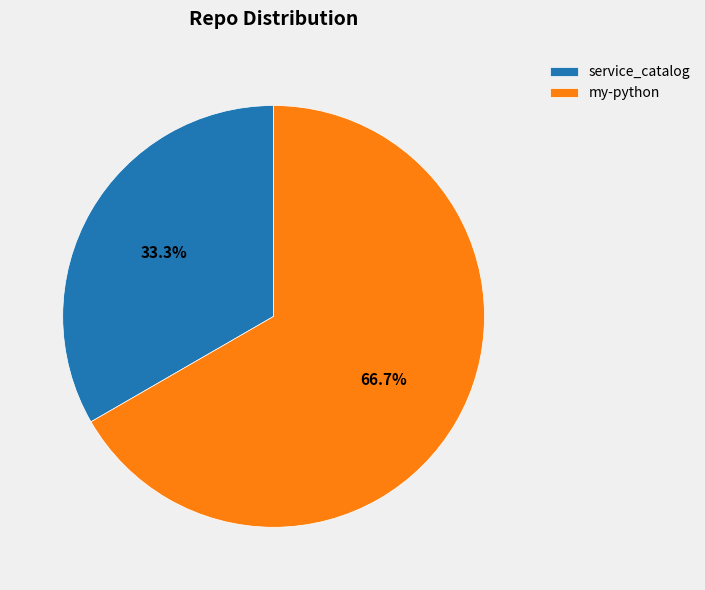

How many segments does this pie chart have?

2